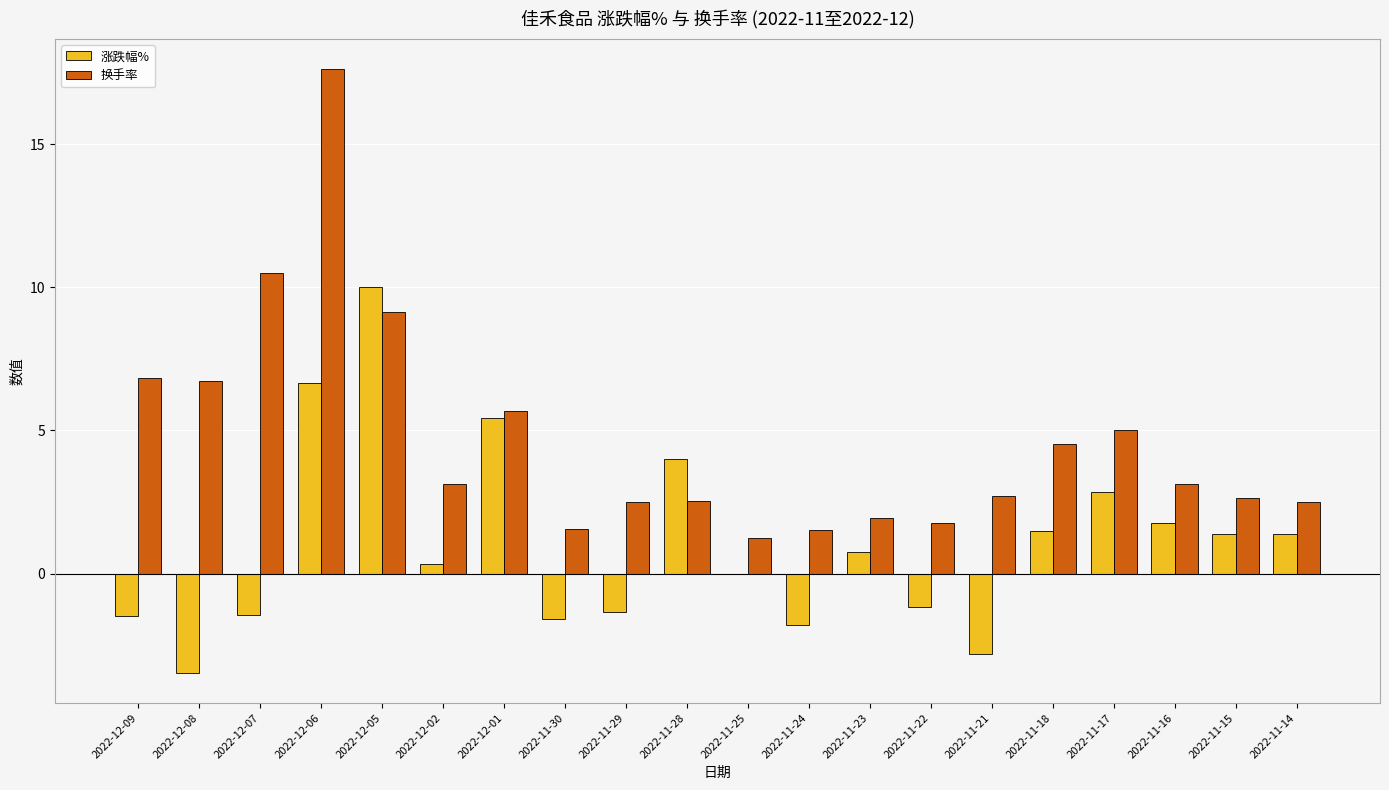

The value of 涨跌幅% at 2022-11-15 is 1.4. True or false?

True